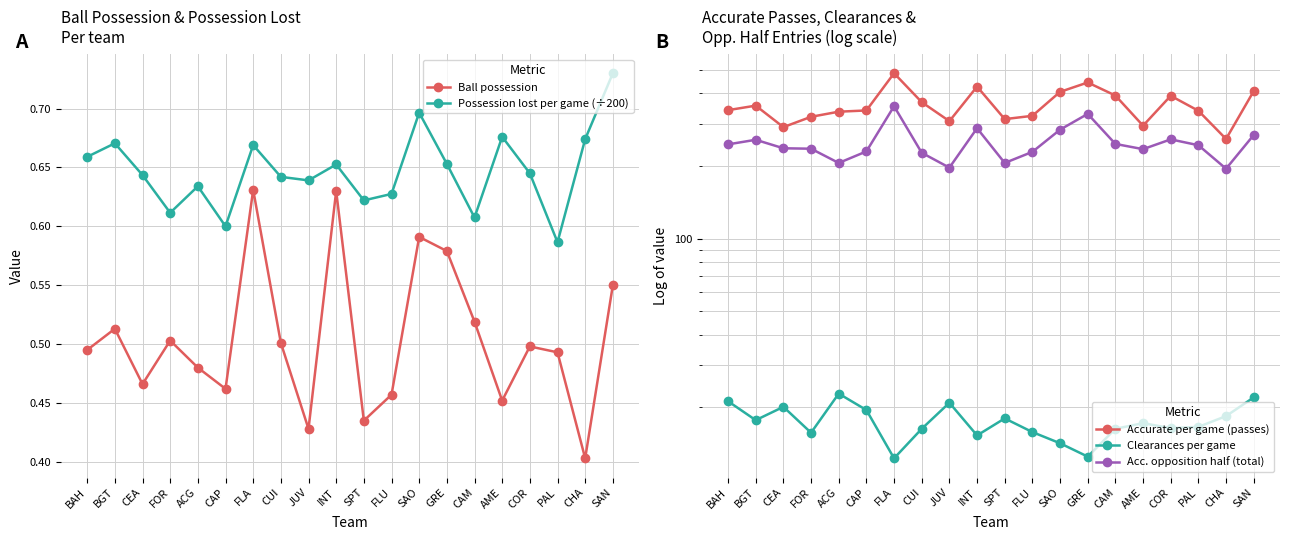

How many data points in Clearances per game are less than 17?

10